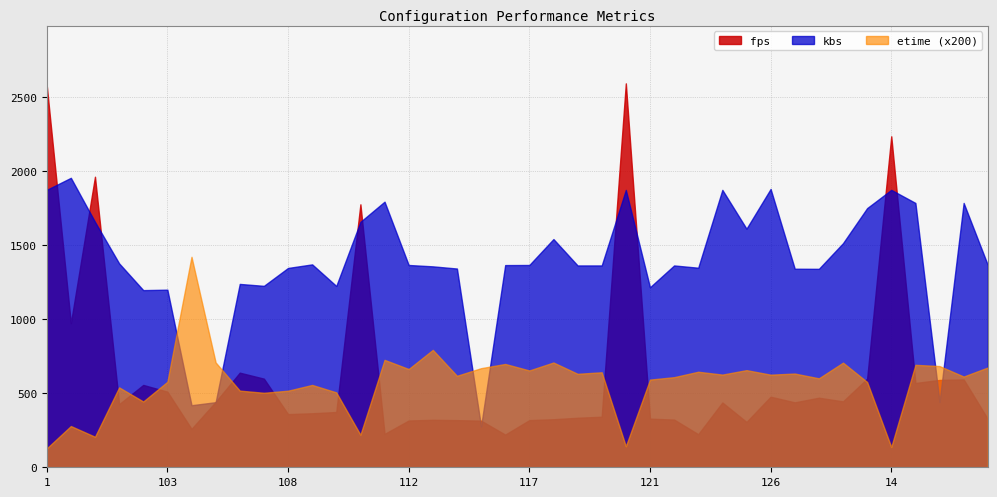

What is the sum of the kbs values at 101 and 106?

2613.7